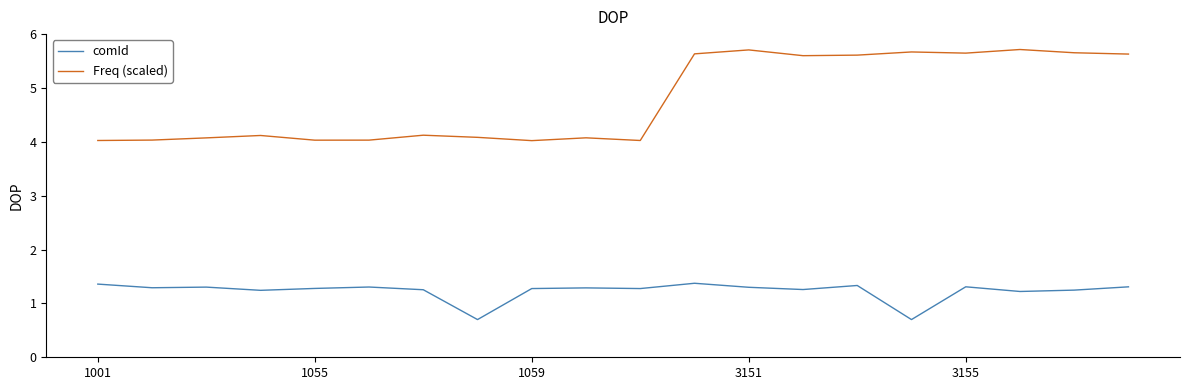

What are all the series names shown in the legend?

comId, Freq (scaled)